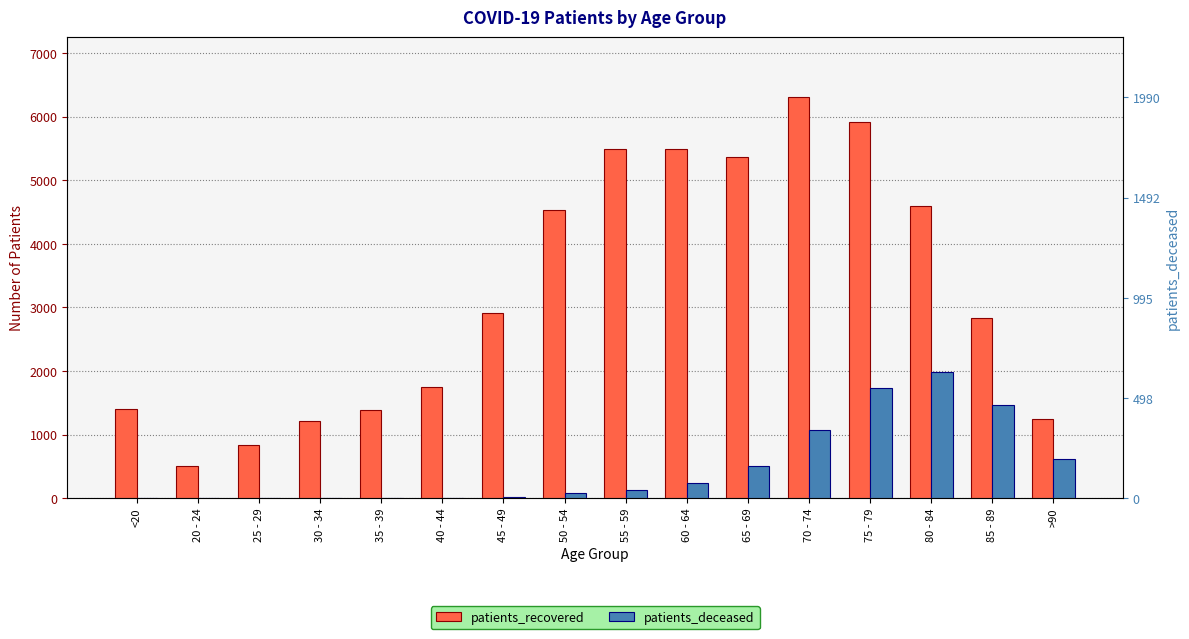

Reading right to left, what are all the values shown in this chart?

patients_recovered: 1245	2837	4603	5923	6304	5368	5488	5495	4529	2910	1747	1391	1210	836	507	1411
patients_deceased: 613	1464	1990	1741	1068	512	243	130	77	26	12	10	11	2	3	6